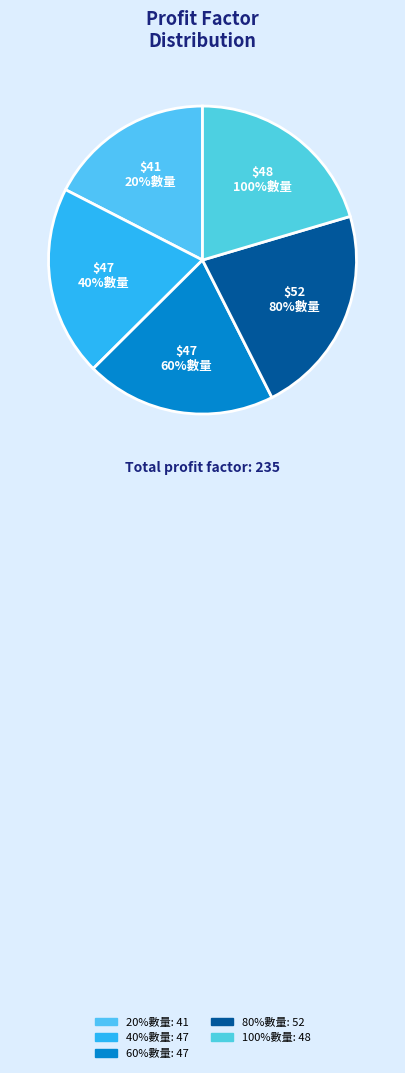

Is there any slice that represents more than half of the pie?

No